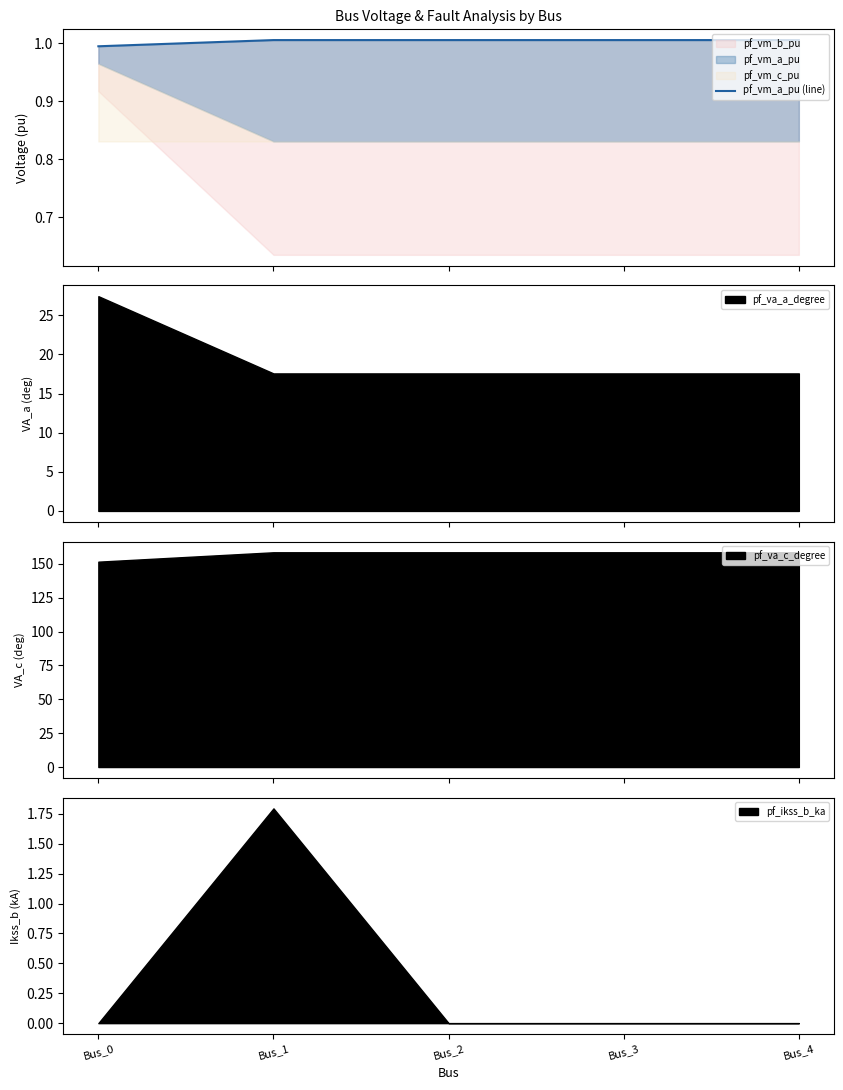

True or false: the data shows 1.4 at Bus_3.

False